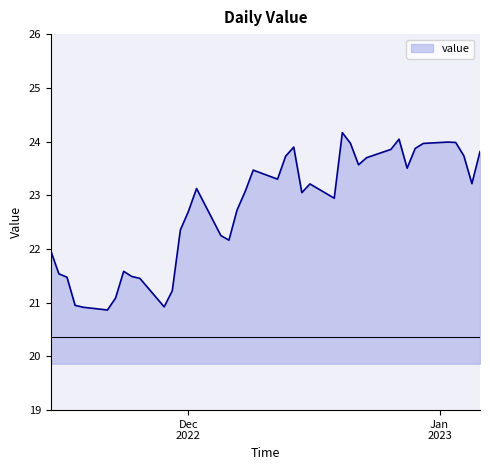

What is the difference between the maximum and minimum values?

3.3